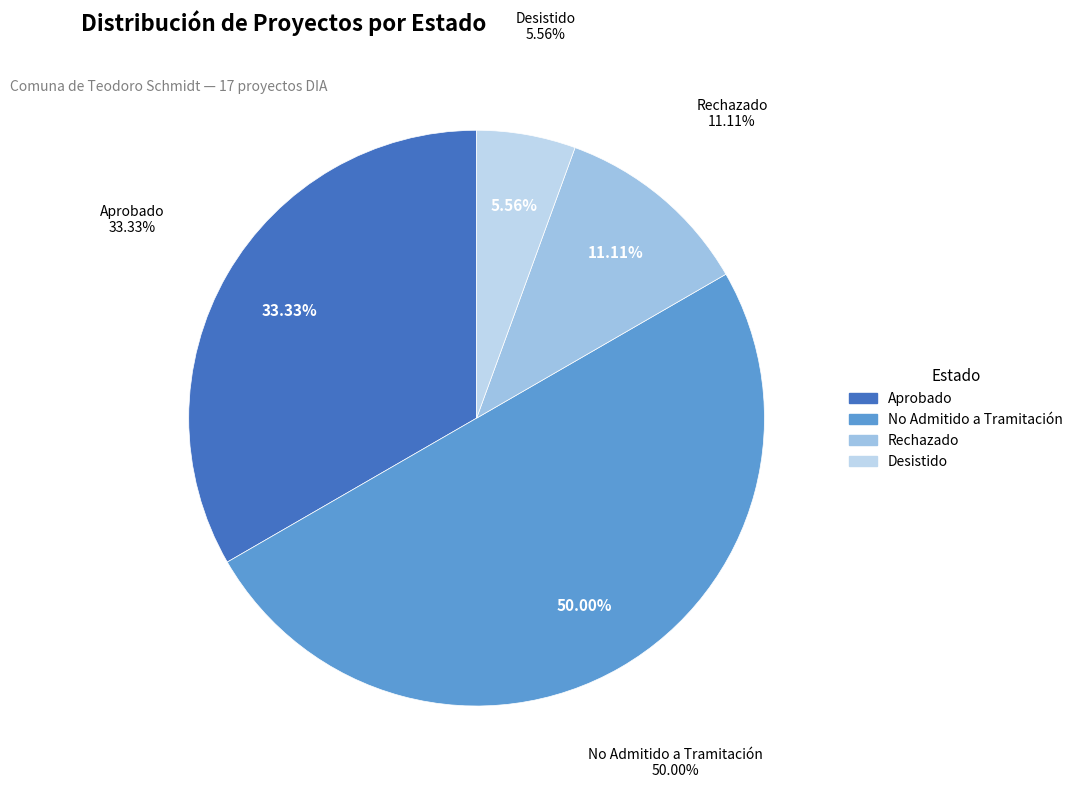

To the nearest percent, what portion does Rechazado represent?

11%